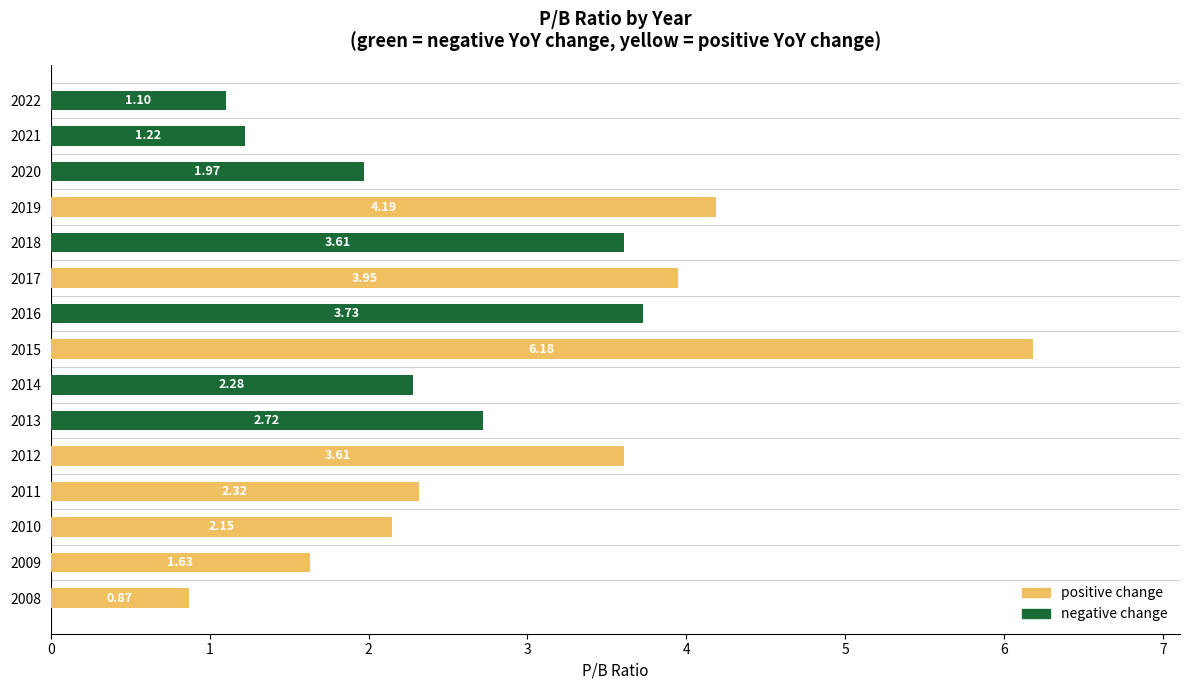

What is the total value across all series at 2018?

3.6